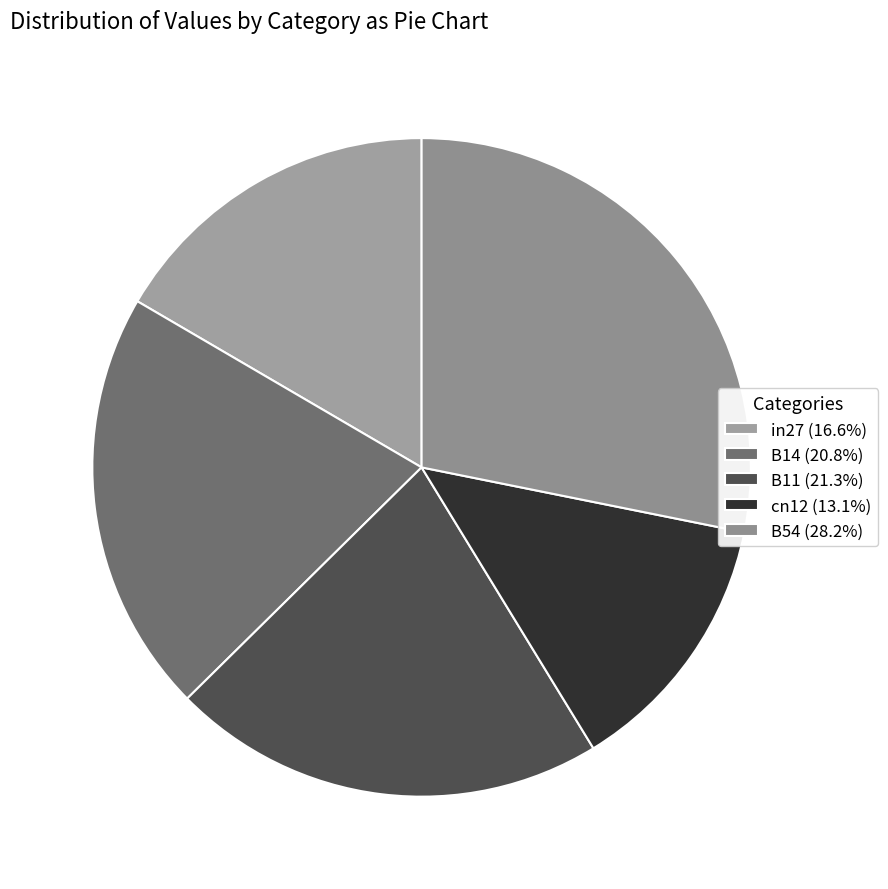

Count the number of slices in the pie.

5